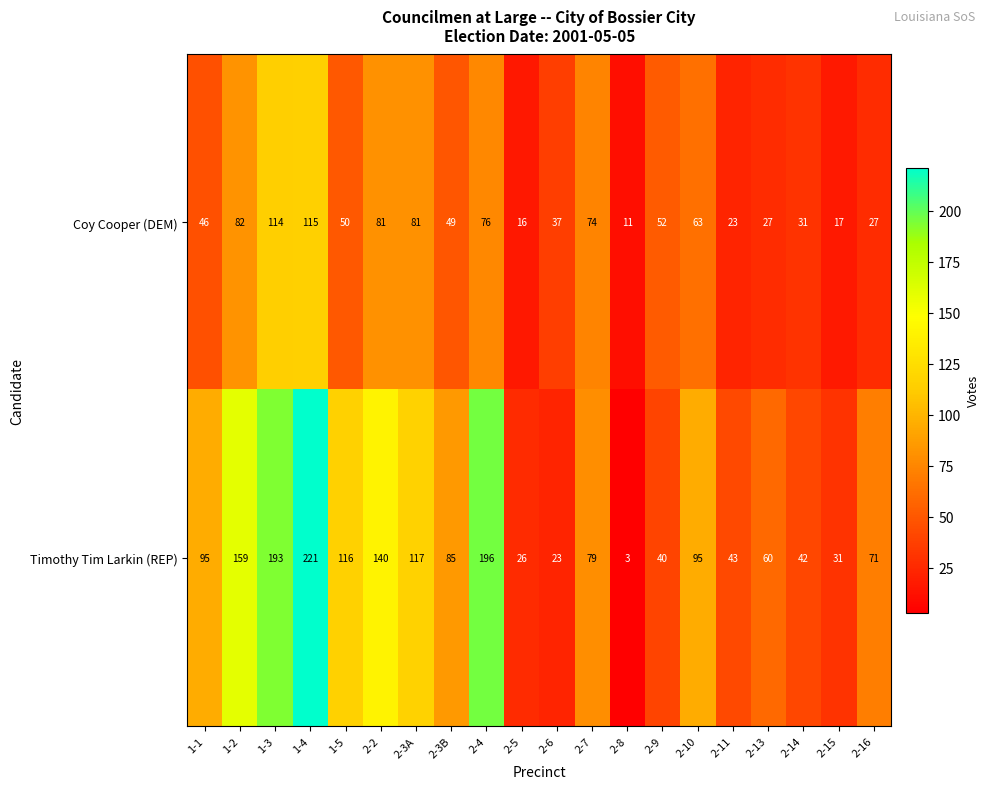

What is the total value across all series at 2-16?

98